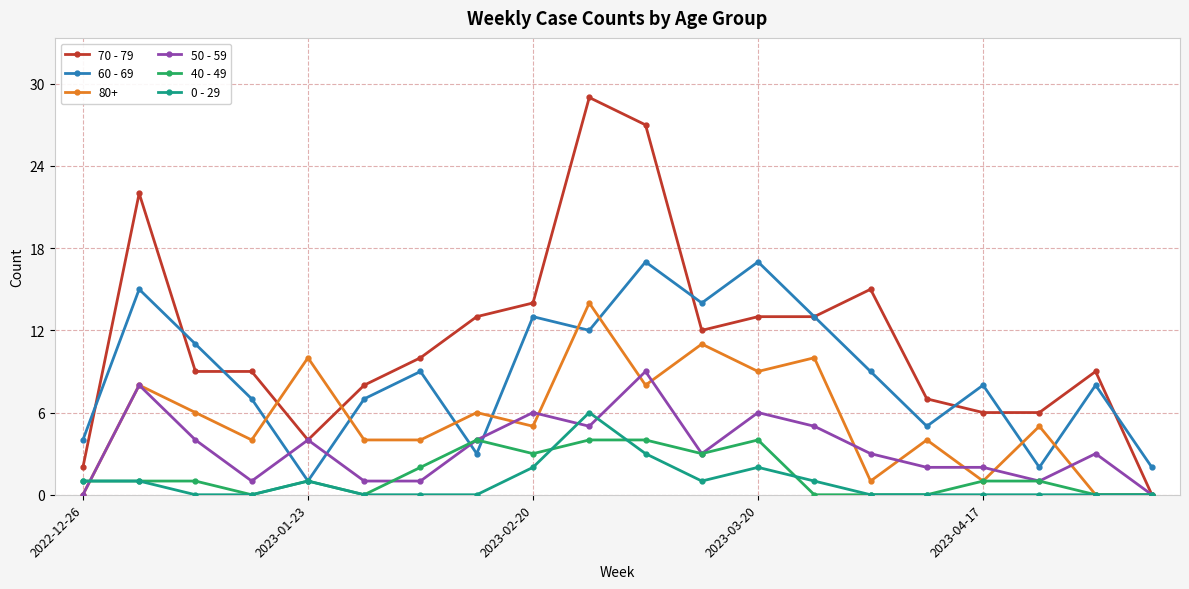

How many intersections are there between 50 - 59 and 60 - 69?

4